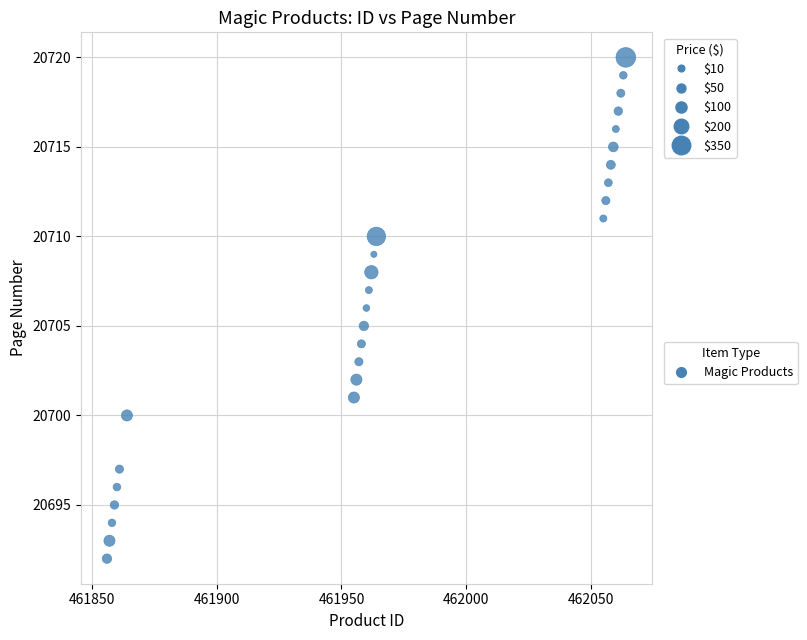

What is the range of Y values (max minus min)?

28